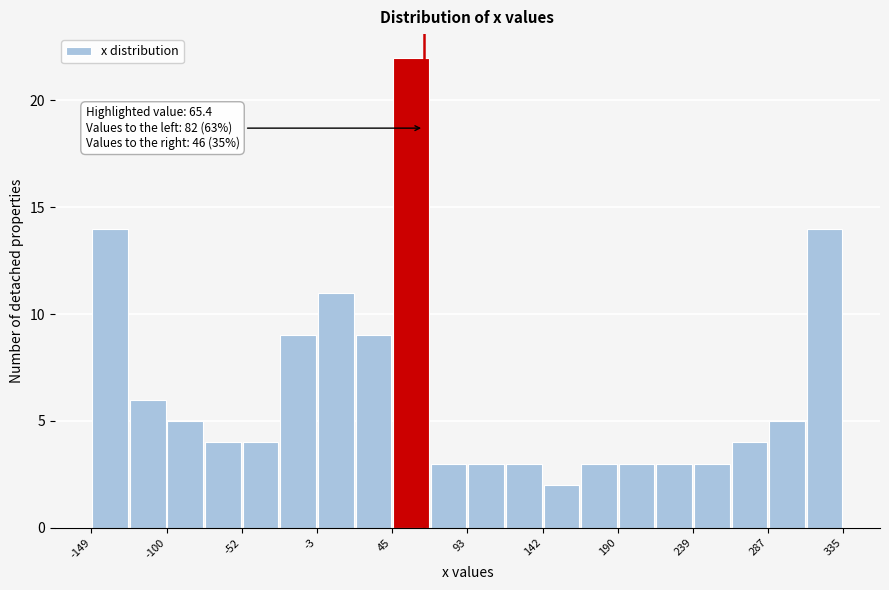

Over which range of the x-axis is the bar tallest?

45 to 70